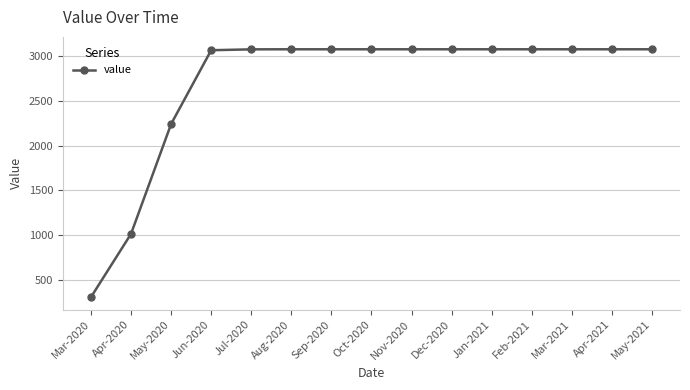

How many data points are above 3079?

11